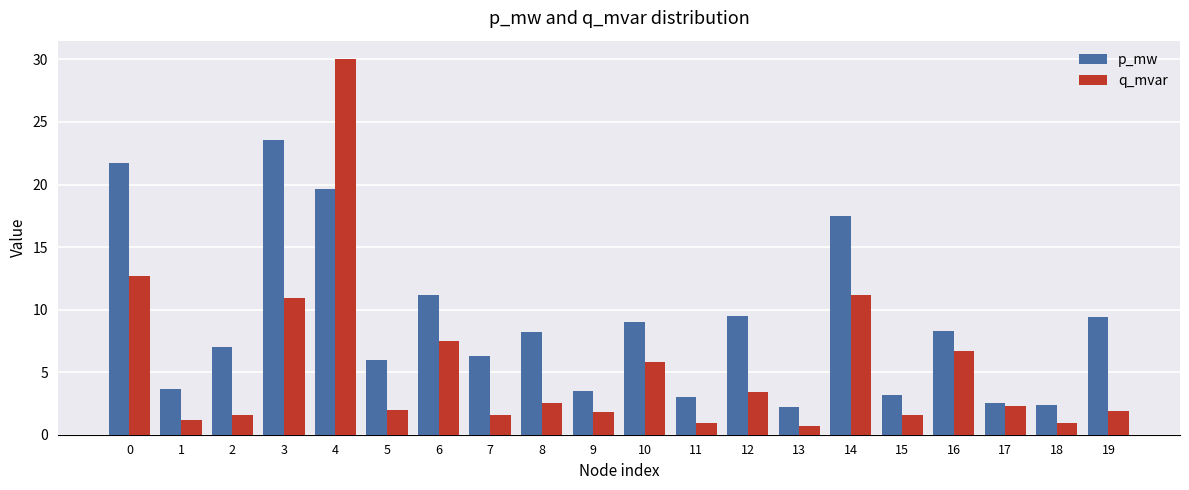

What are all the series names shown in the legend?

p_mw, q_mvar